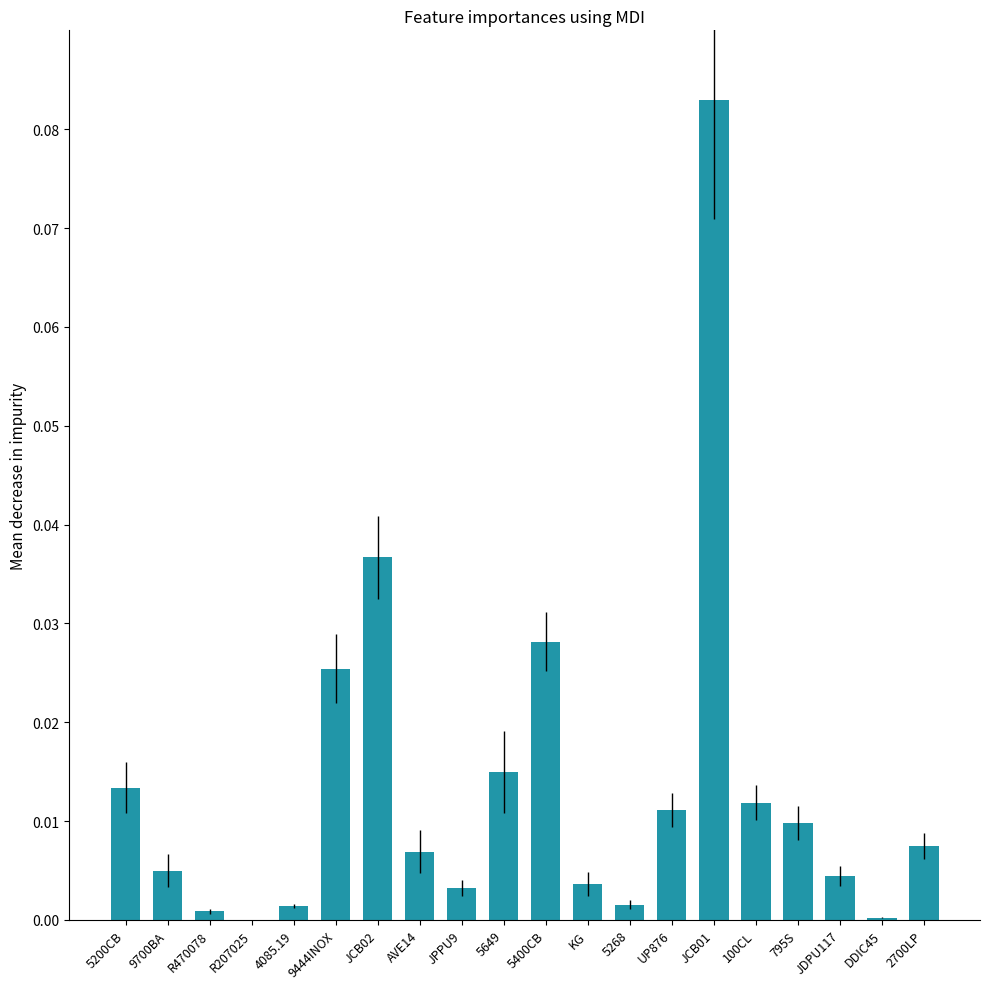

Which label corresponds to the largest value in the chart?

JCB01